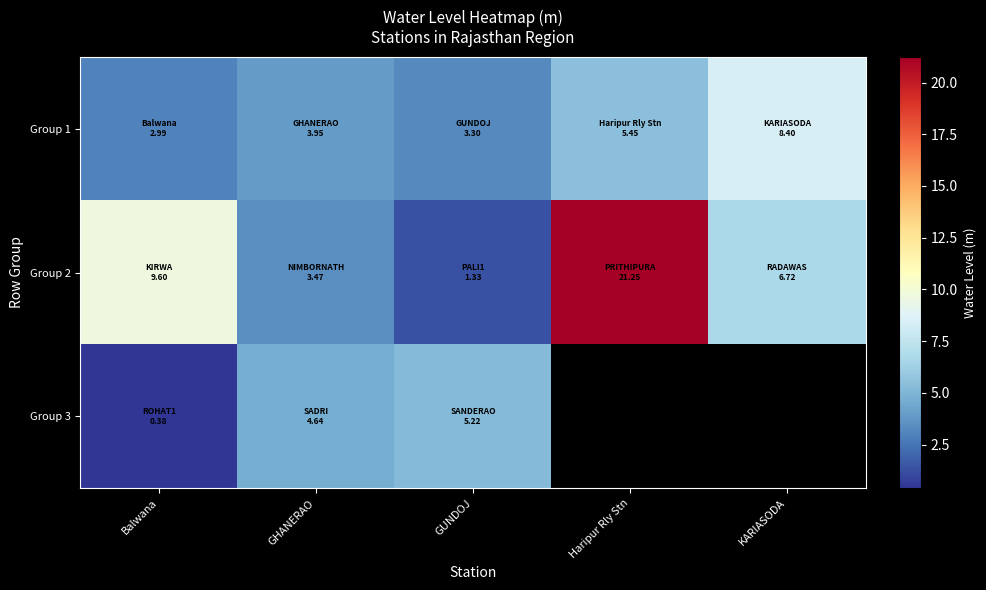

The Group 2 series shows 9.6 at Balwana. True or false?

True